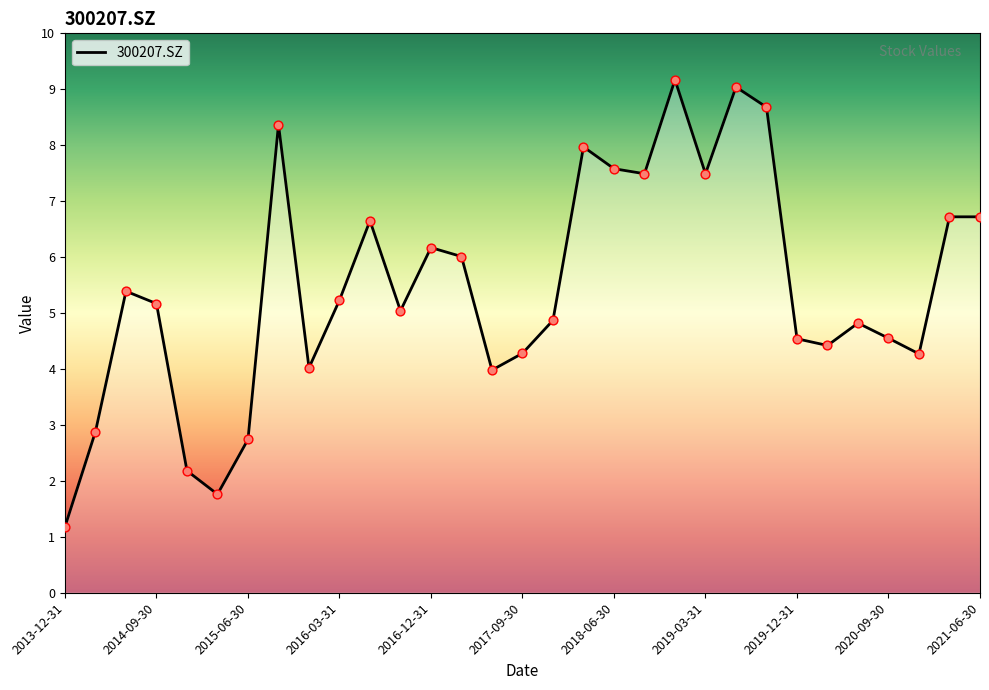

What is the change in value from 2017-06-30 to 2021-06-30?

+2.7